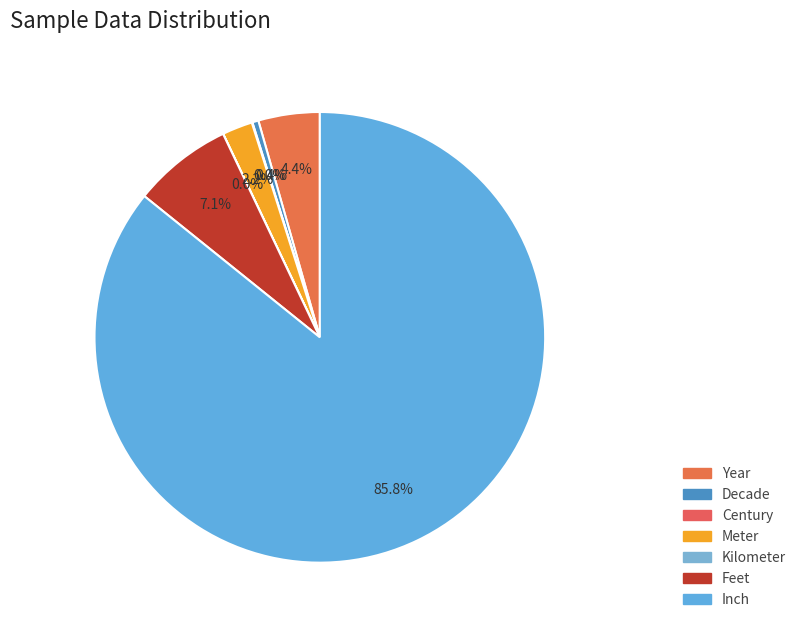

What is the change in value from Decade to Meter?

+798.0